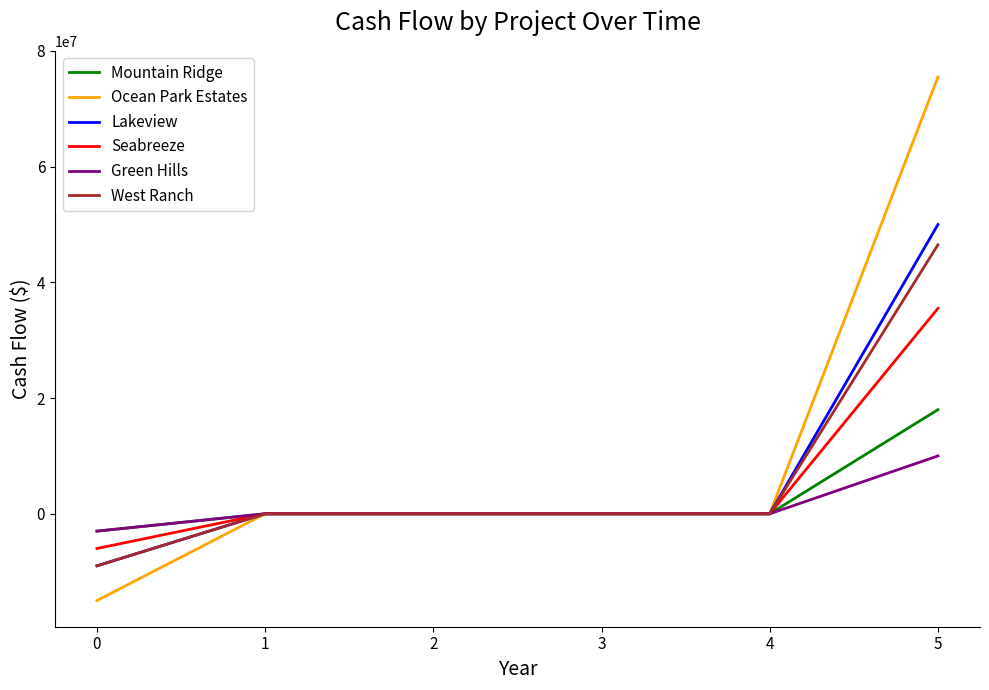

Reading left to right, transcribe all the data shown in this chart.

Mountain Ridge: -3000000	0	0	0	0	18000000
Ocean Park Estates: -15000000	0	0	0	0	75500000
Lakeview: -9000000	0	0	0	0	50000000
Seabreeze: -6000000	0	0	0	0	35500000
Green Hills: -3000000	0	0	0	0	10000000
West Ranch: -9000000	0	0	0	0	46500000